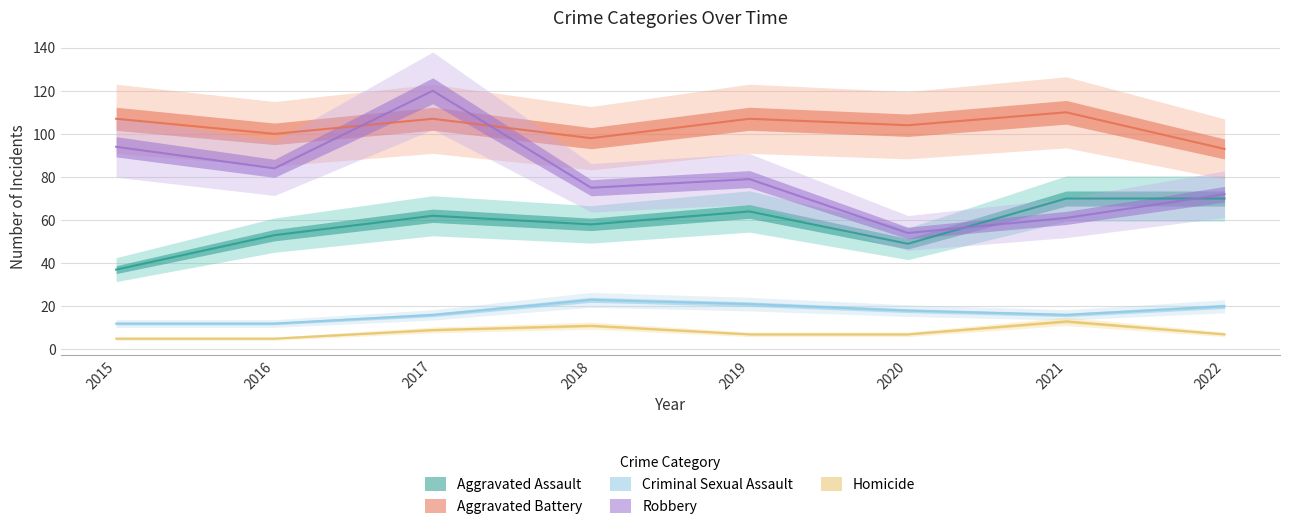

Count the Homicide values in the range 7 to 11.

5